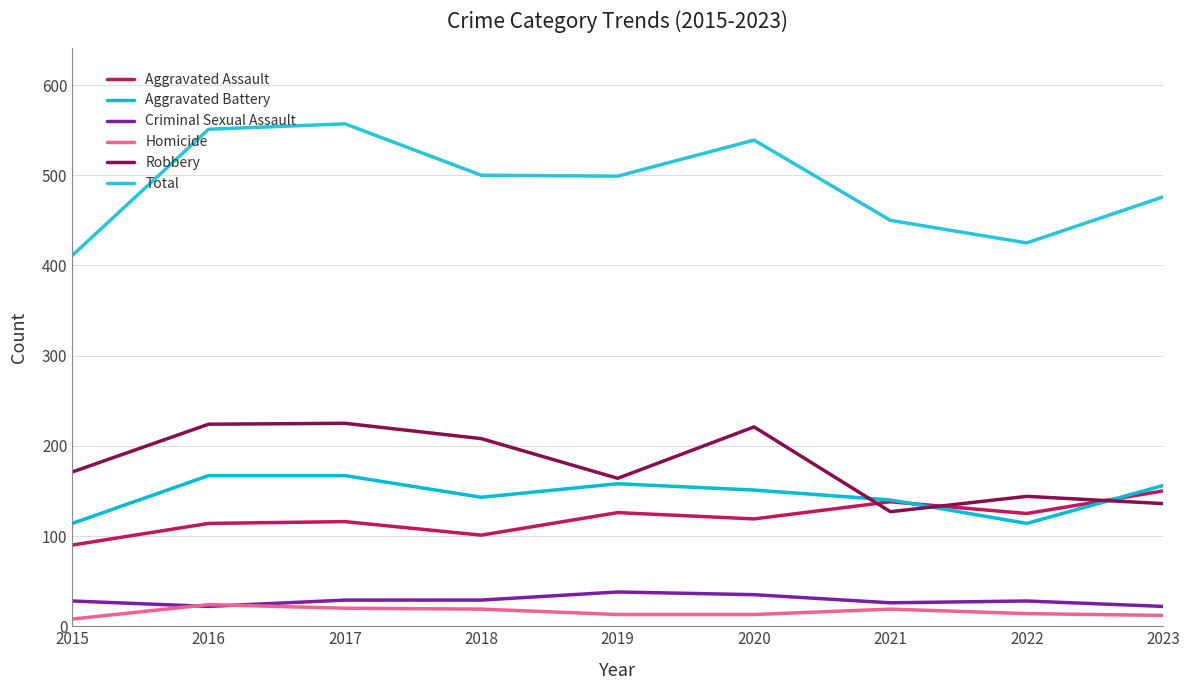

Where do Aggravated Assault and Aggravated Battery first cross each other?

2021 and 2022